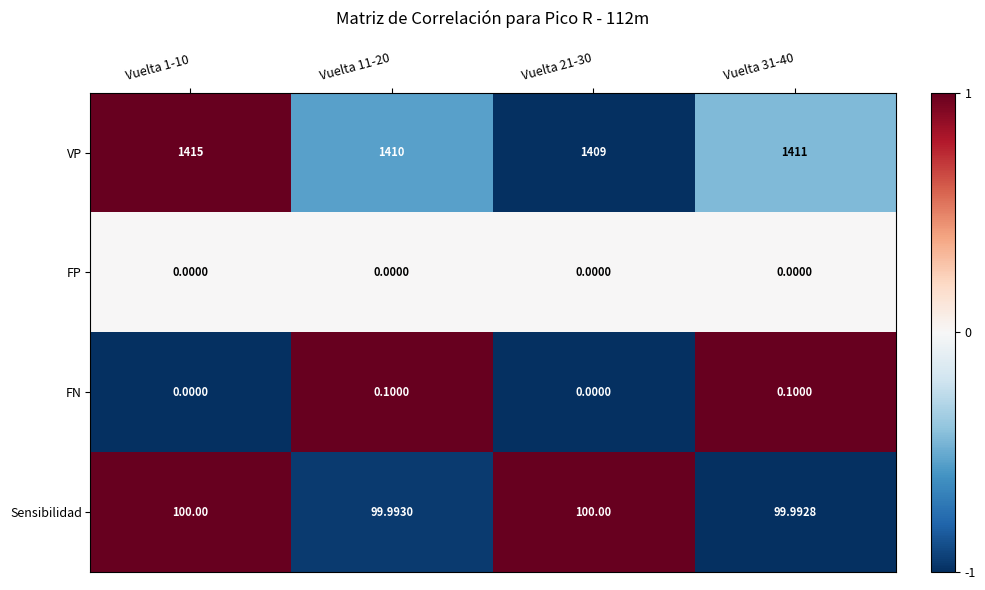

How many data points does each series have?

4